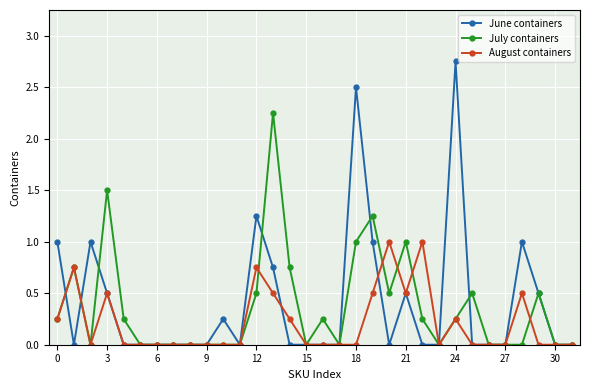

True or false: August containers has more than 0 points higher than both neighbors.

True